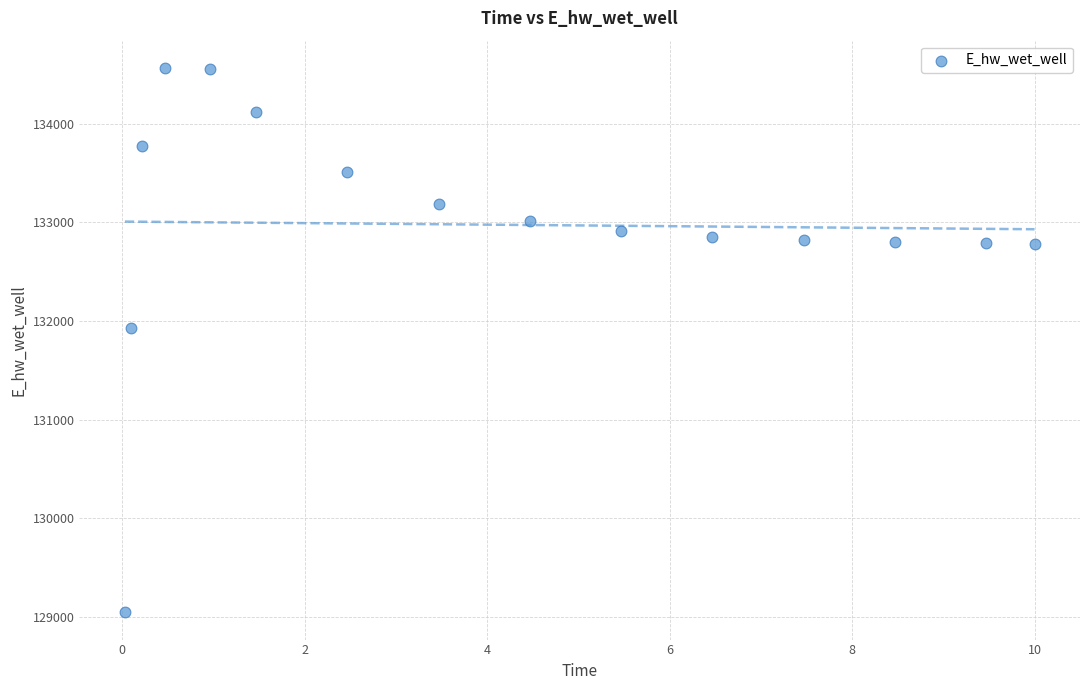

What Y value in the scatter plot is closest to 131806?

131926.4